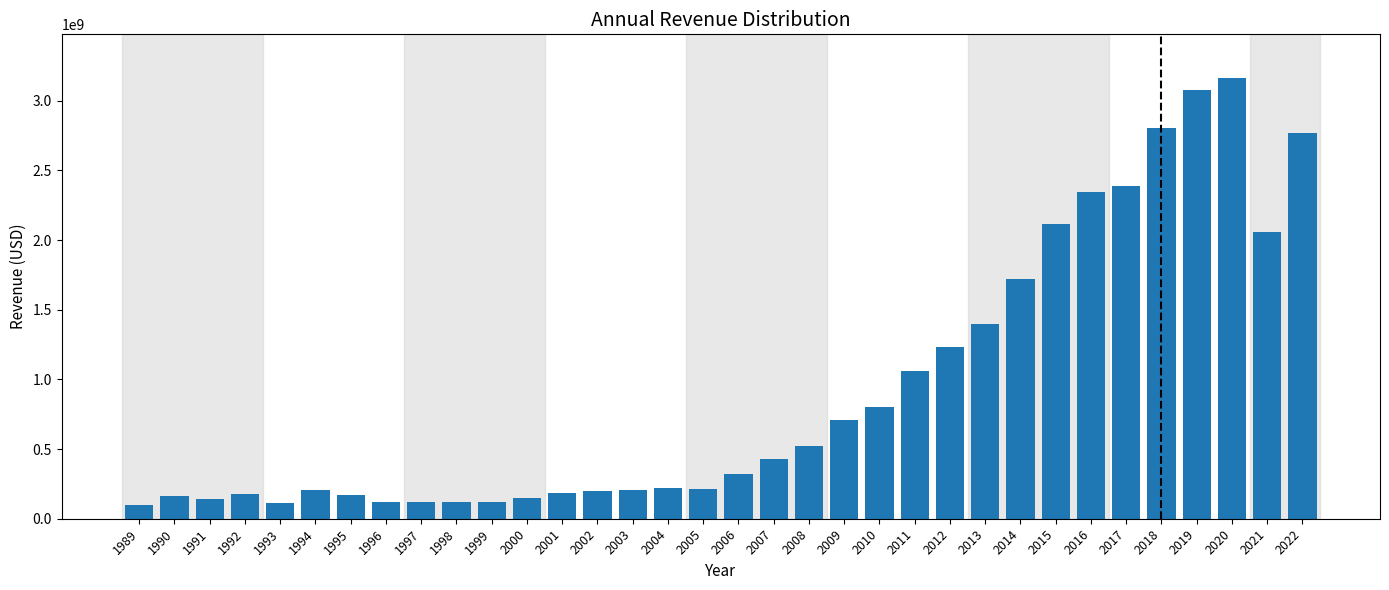

What is the difference between the maximum and minimum values?

3061664000